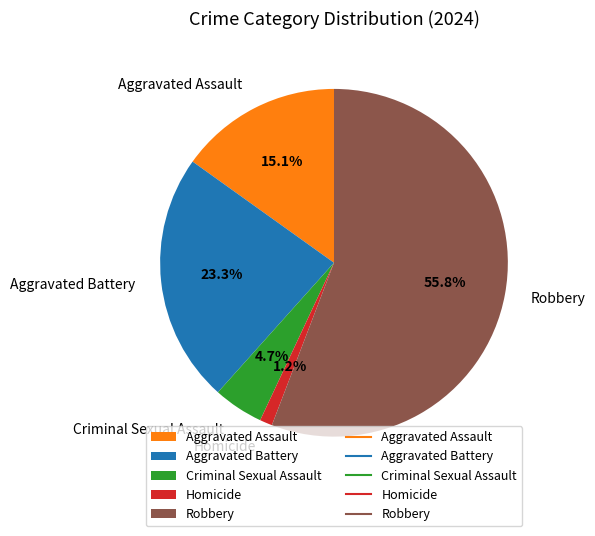

Rank the categories by value from highest to lowest.

Robbery, Aggravated Battery, Aggravated Assault, Criminal Sexual Assault, Homicide